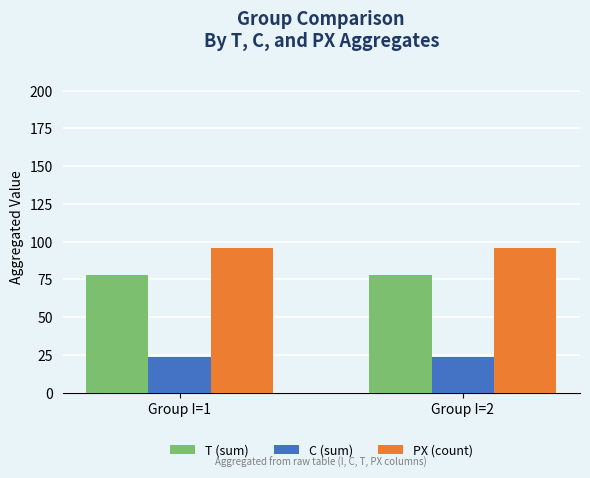

List the series in order of their overall mean, highest first.

PX (count), T (sum), C (sum)